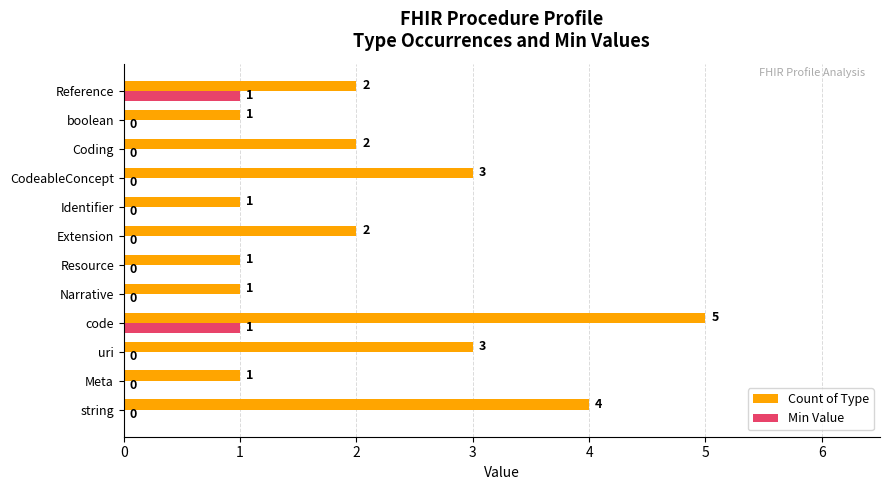

What is the total value across all series at Reference?

3